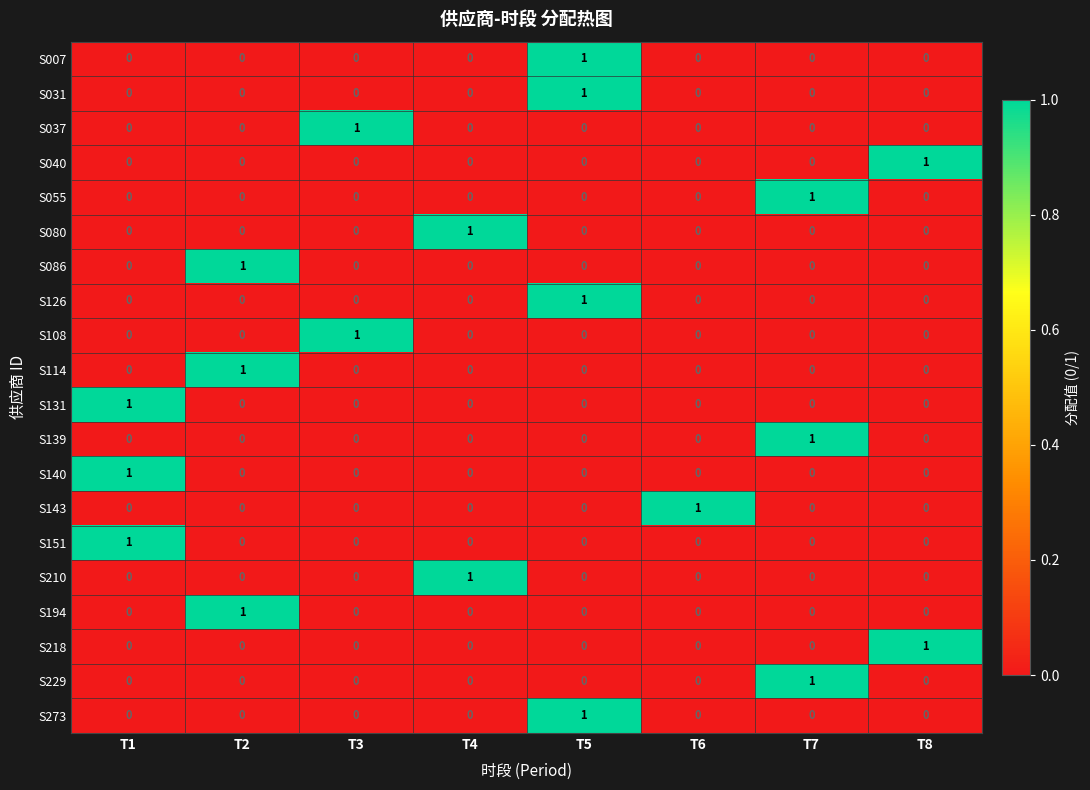

What is the total value across all series at T1?

3